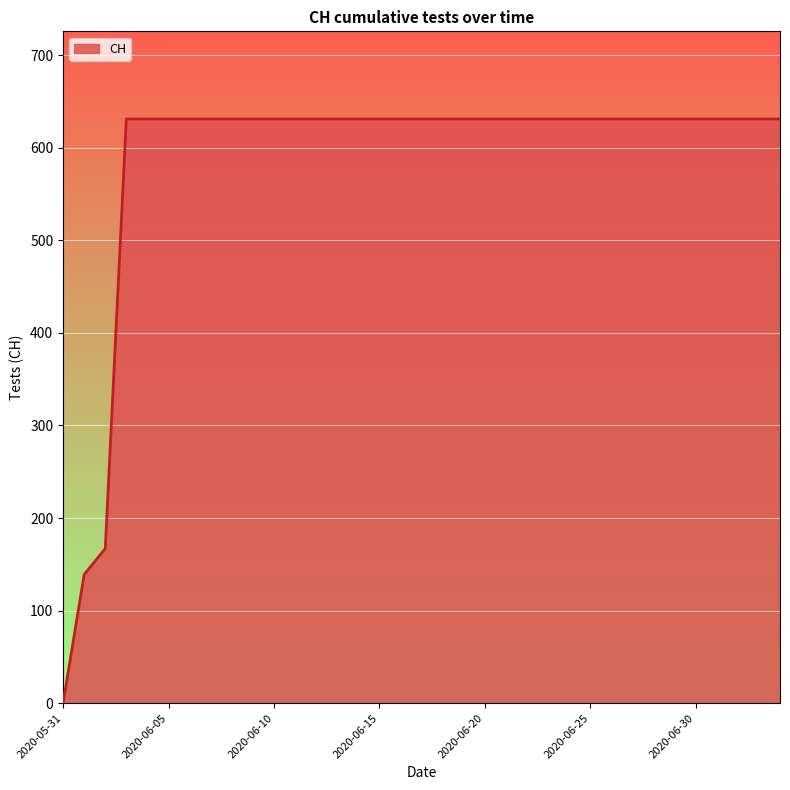

What is the maximum value shown in the chart?

631